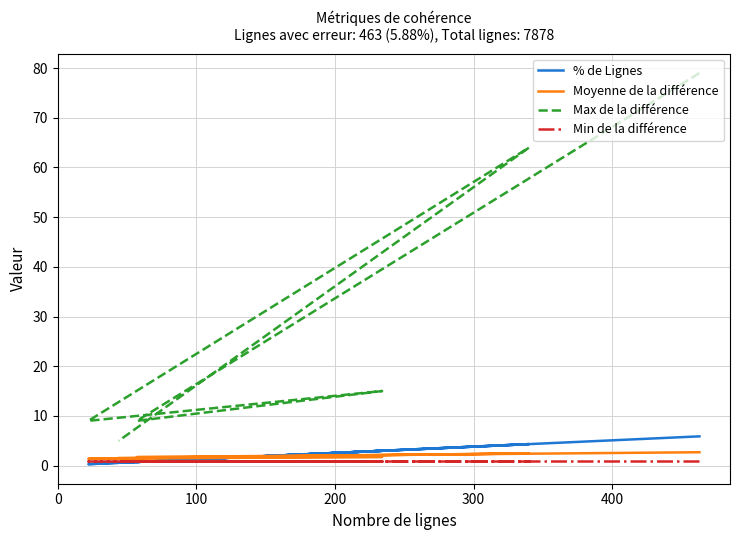

True or false: Moyenne de la différence and Max de la différence intersect in this chart.

False